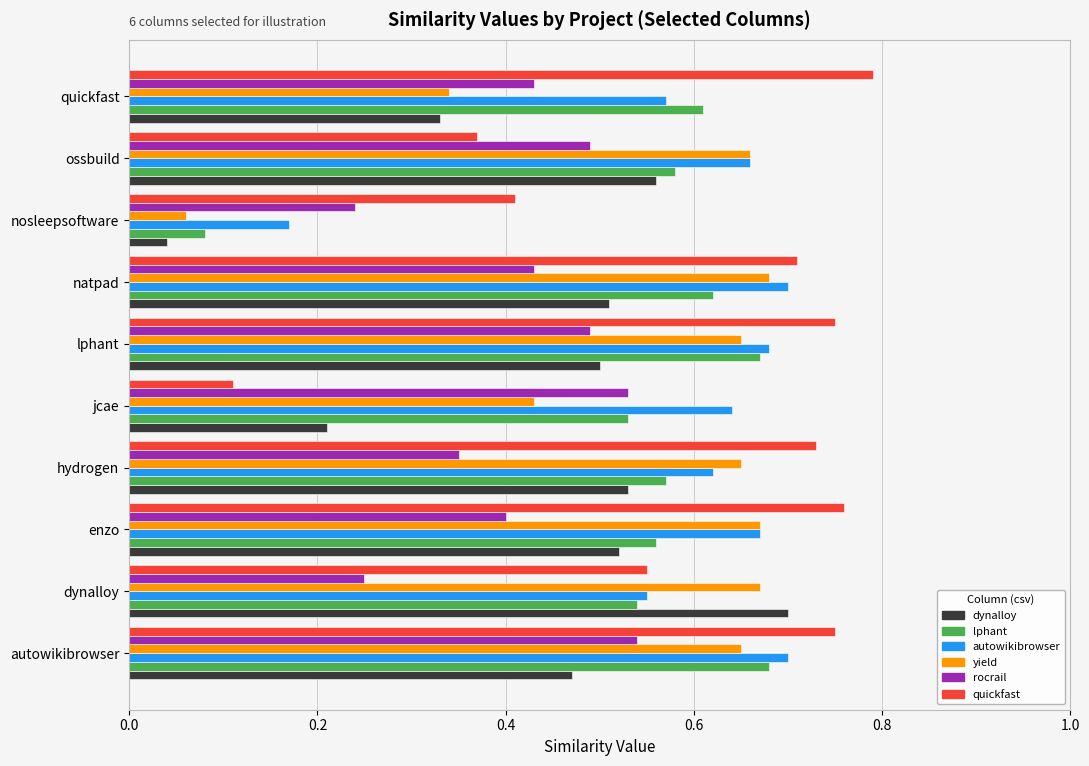

What is the total value across all series at enzo?

3.6